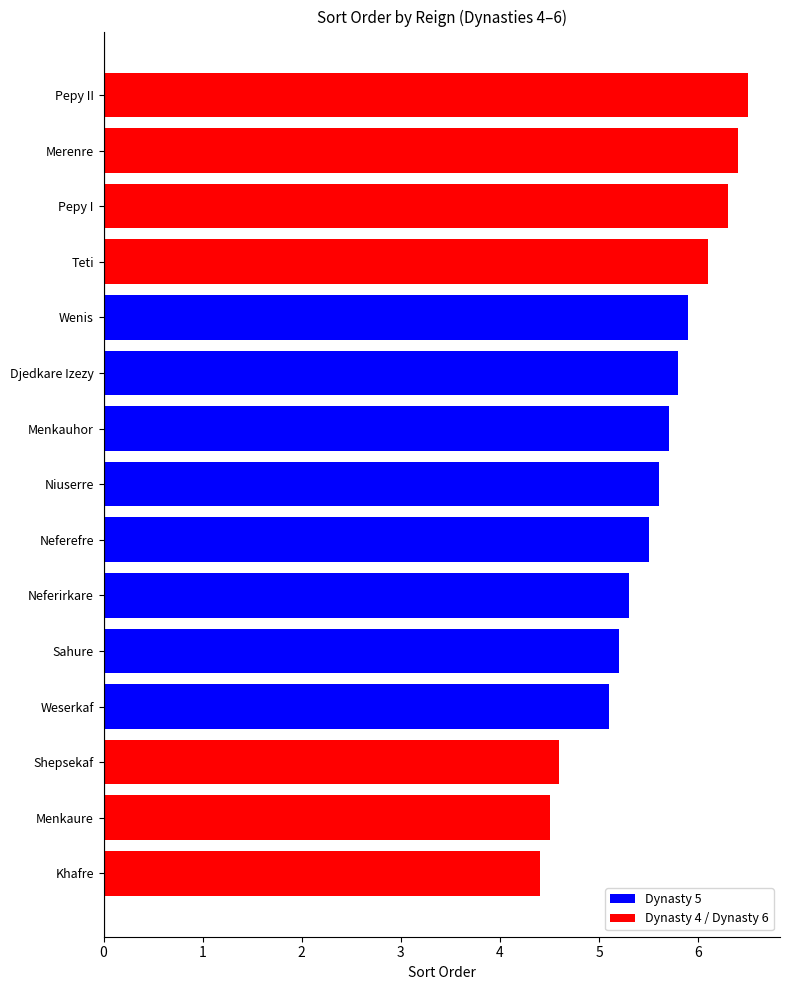

How many bars are there in total?

15